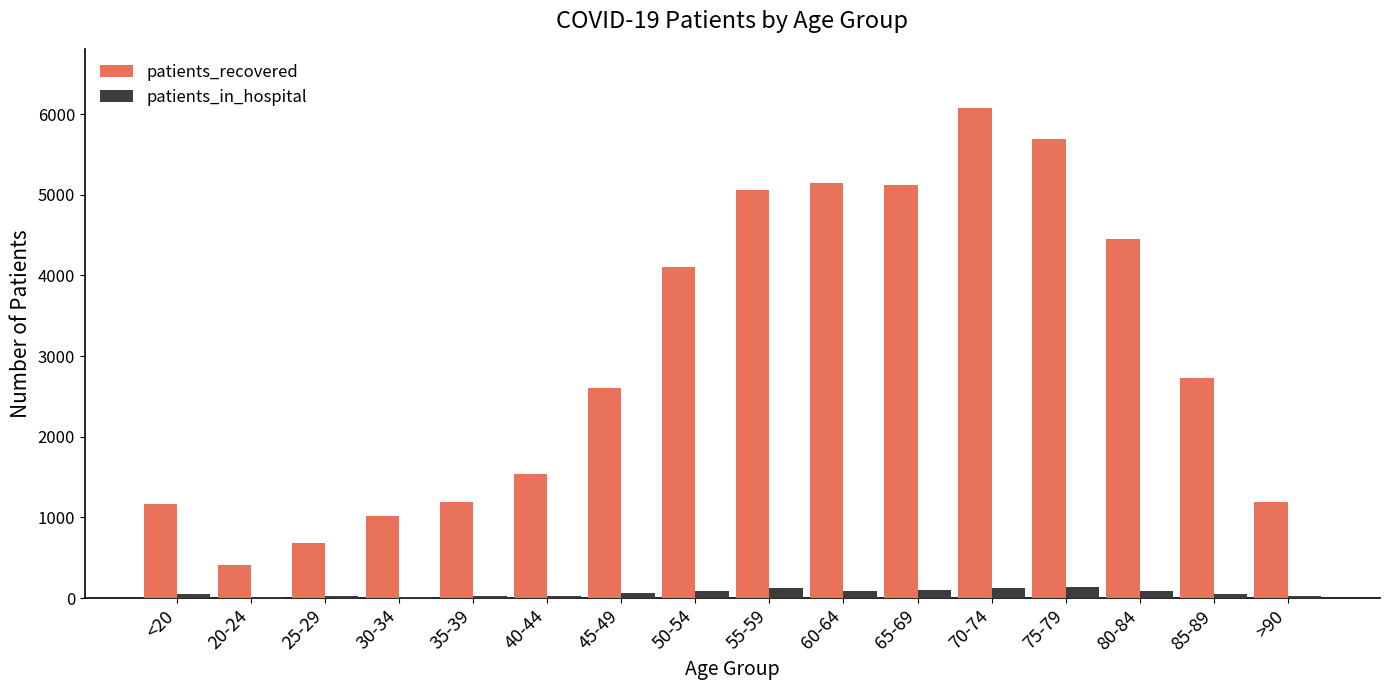

What is the maximum value for patients_recovered?

6079